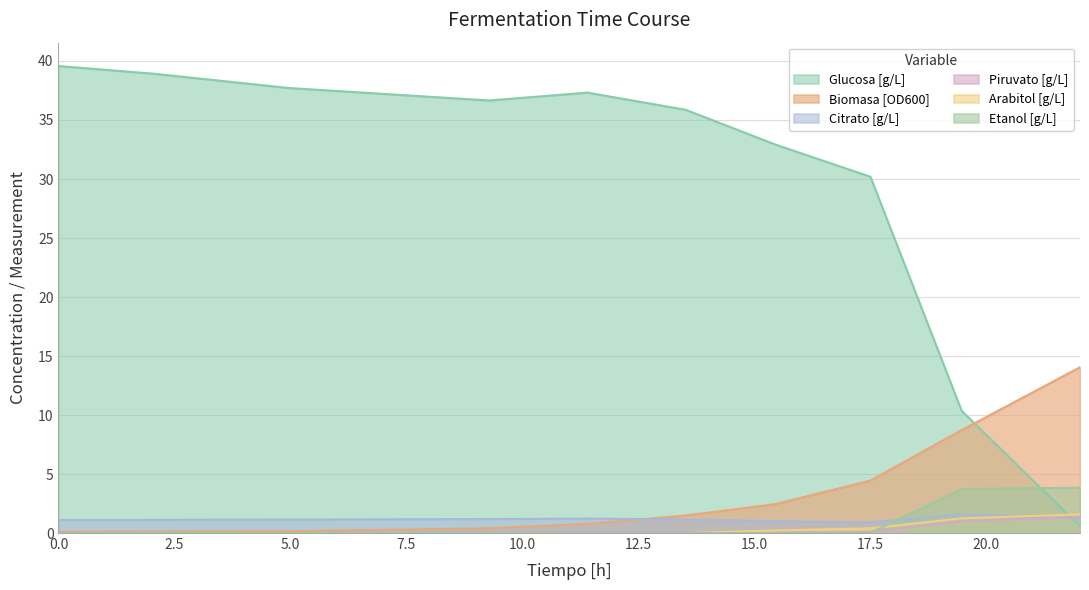

What is the maximum value shown in the chart?

39.6